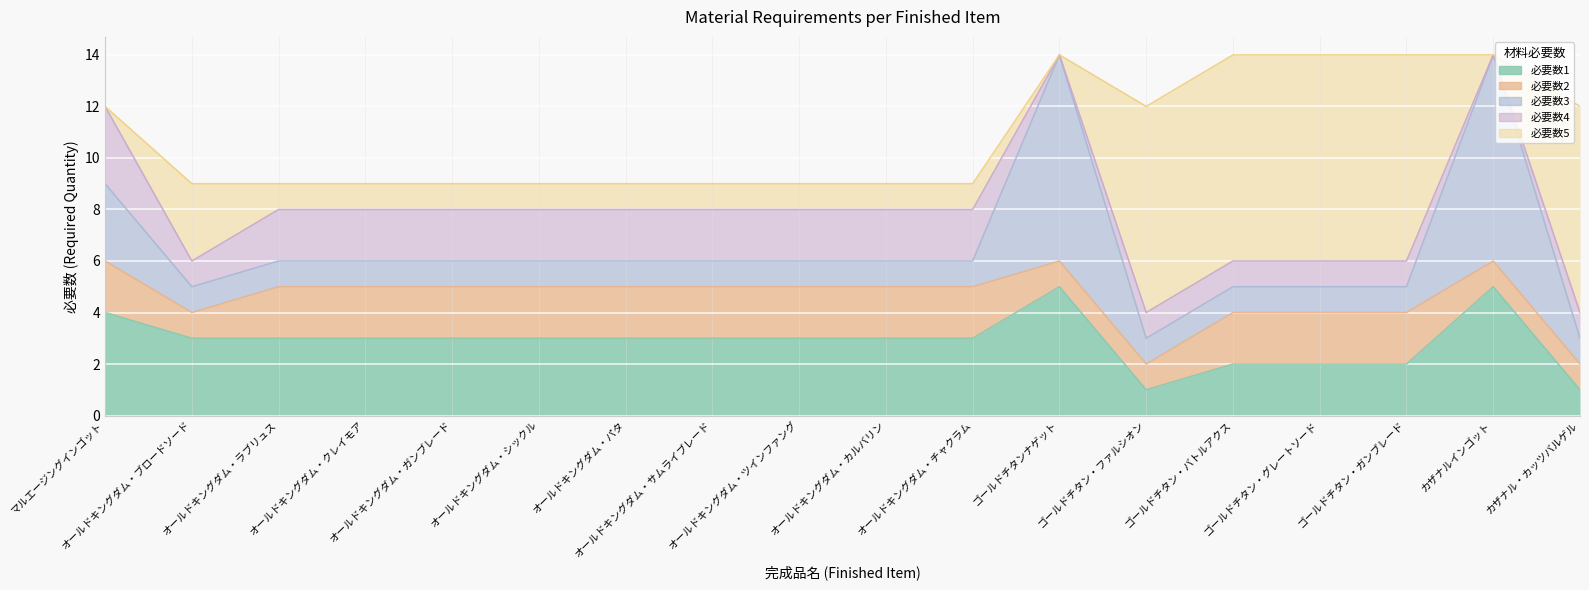

Between マルエージングインゴット and オールドキングダム・ツインファング, which is larger?

マルエージングインゴット